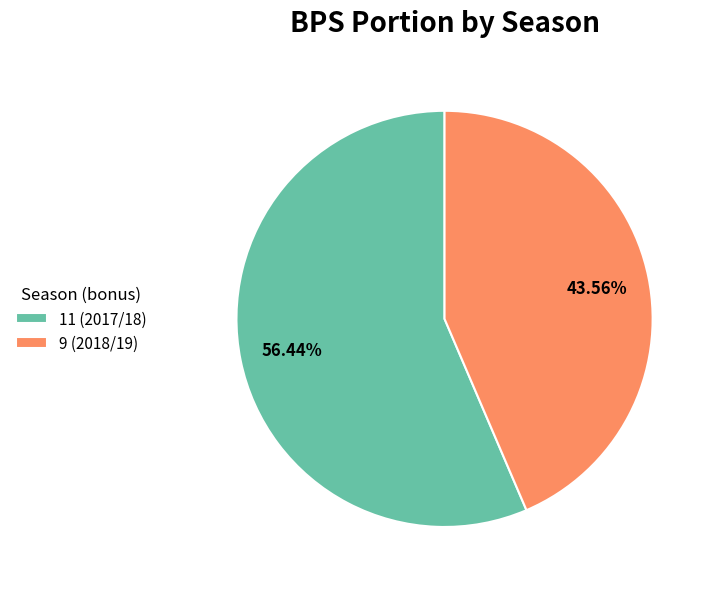

Which category has the smallest portion of the pie?

9 (2018/19)